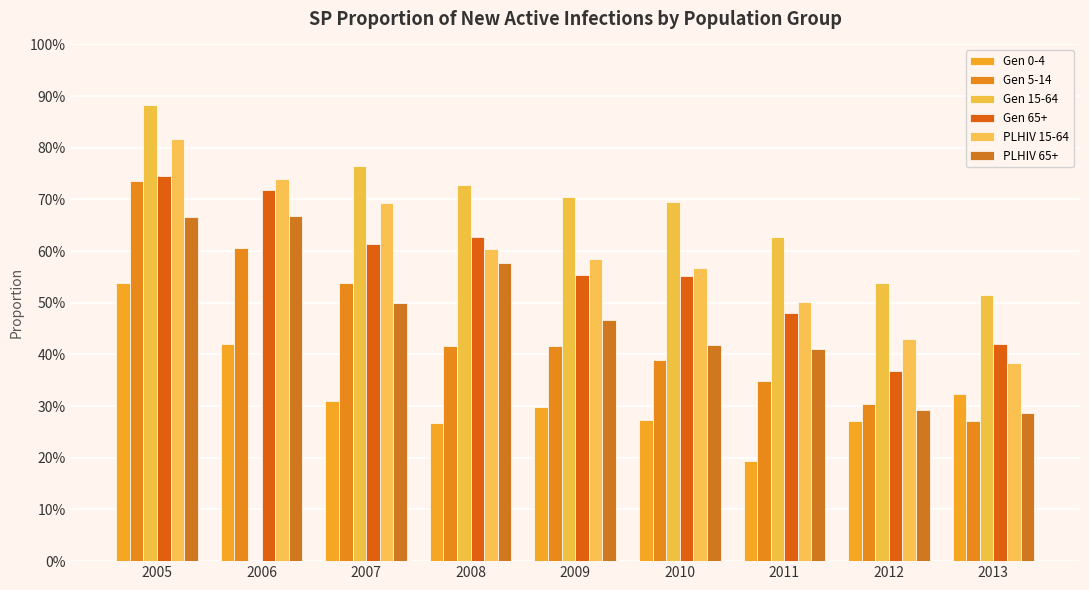

The value of PLHIV 15-64 at 2007 is 1.2. True or false?

False